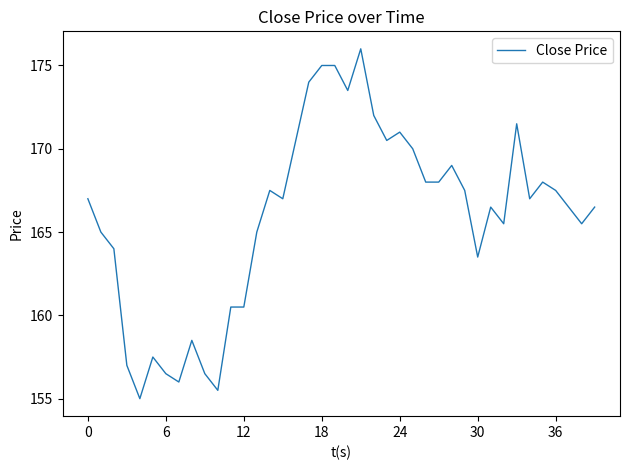

What is the difference between the maximum and minimum values?

21.0